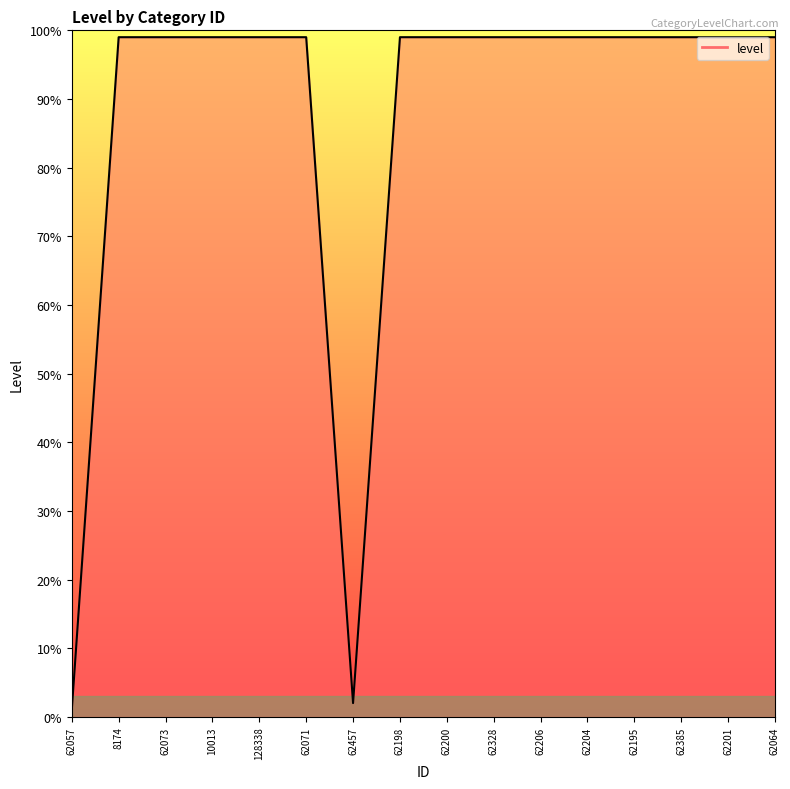

True or false: the data shows 99 at 62064.

True